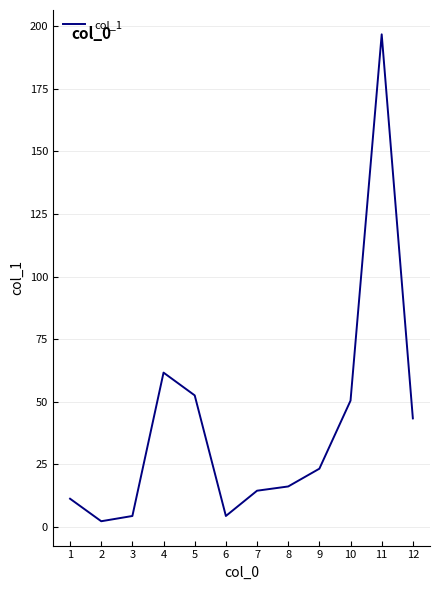

Reading left to right, list all the values displayed in this chart.

11.2	2.2	4.3	61.6	52.5	4.3	14.4	16.1	23.2	50.4	196.8	43.3